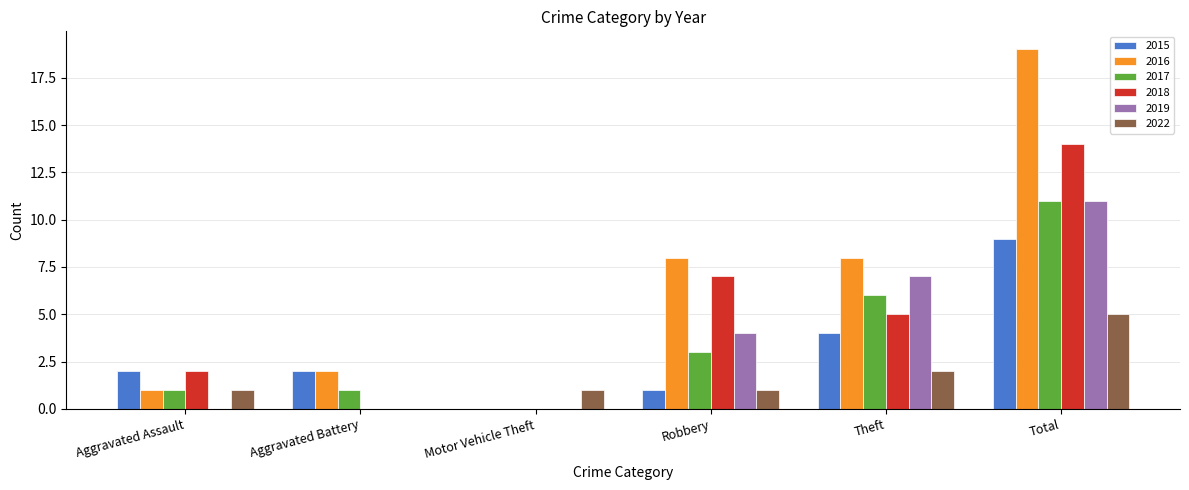

Is it true that 2016 equals 3 at Aggravated Battery?

False